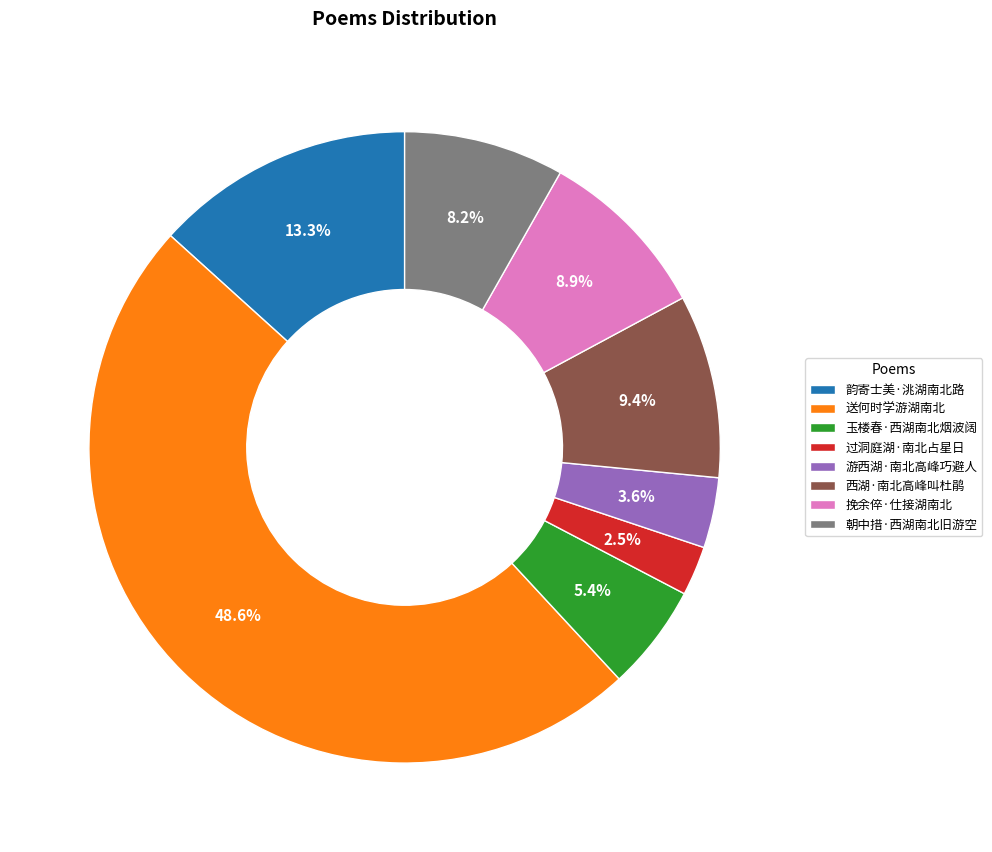

To the nearest percent, what is the difference between the largest and smallest slice percentages?

46%